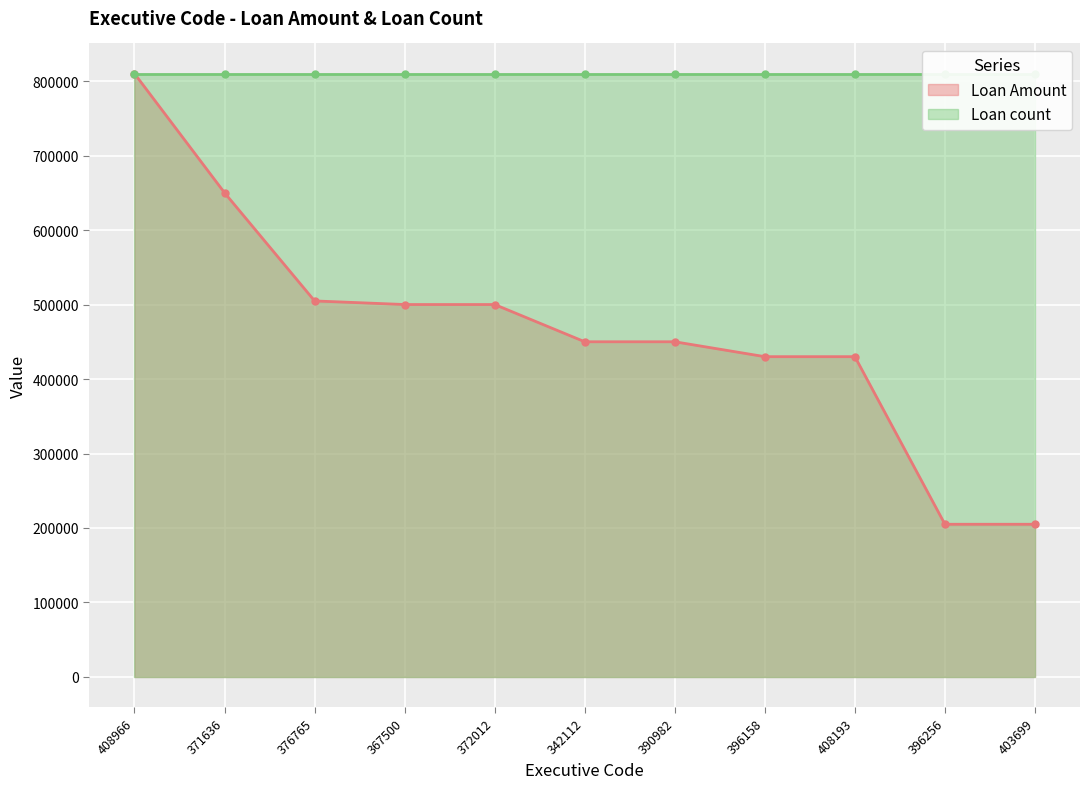

What is the sum of the values at 408966 and 403699?

1015000